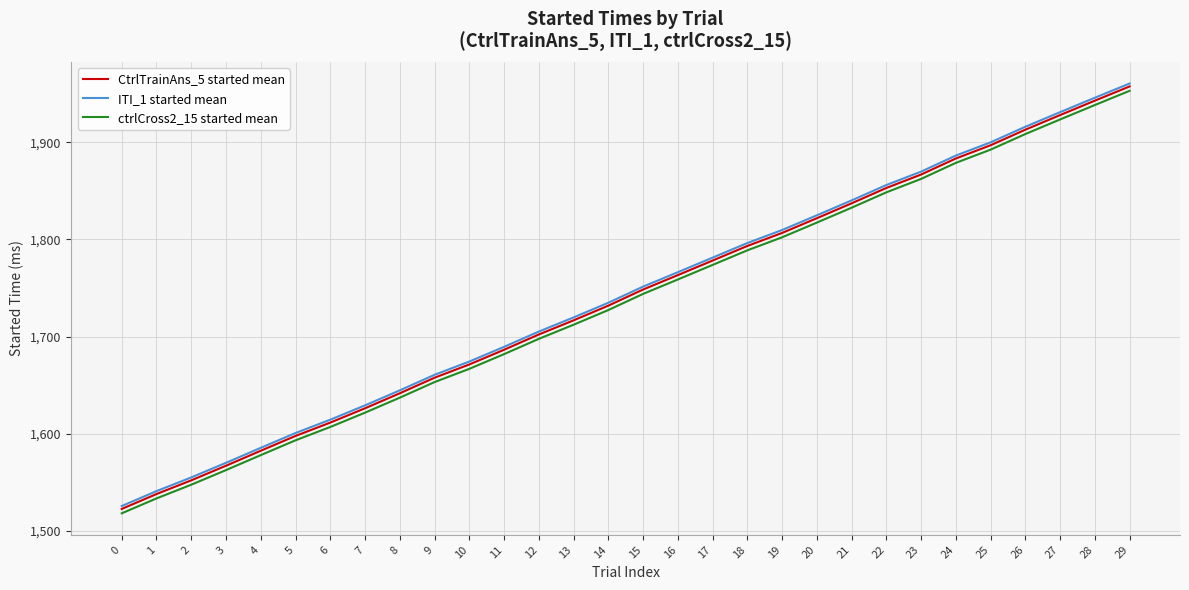

List the labels in order of ITI_1 started mean value, smallest first.

0, 1, 2, 3, 4, 5, 6, 7, 8, 9, 10, 11, 12, 13, 14, 15, 16, 17, 18, 19, 20, 21, 22, 23, 24, 25, 26, 27, 28, 29